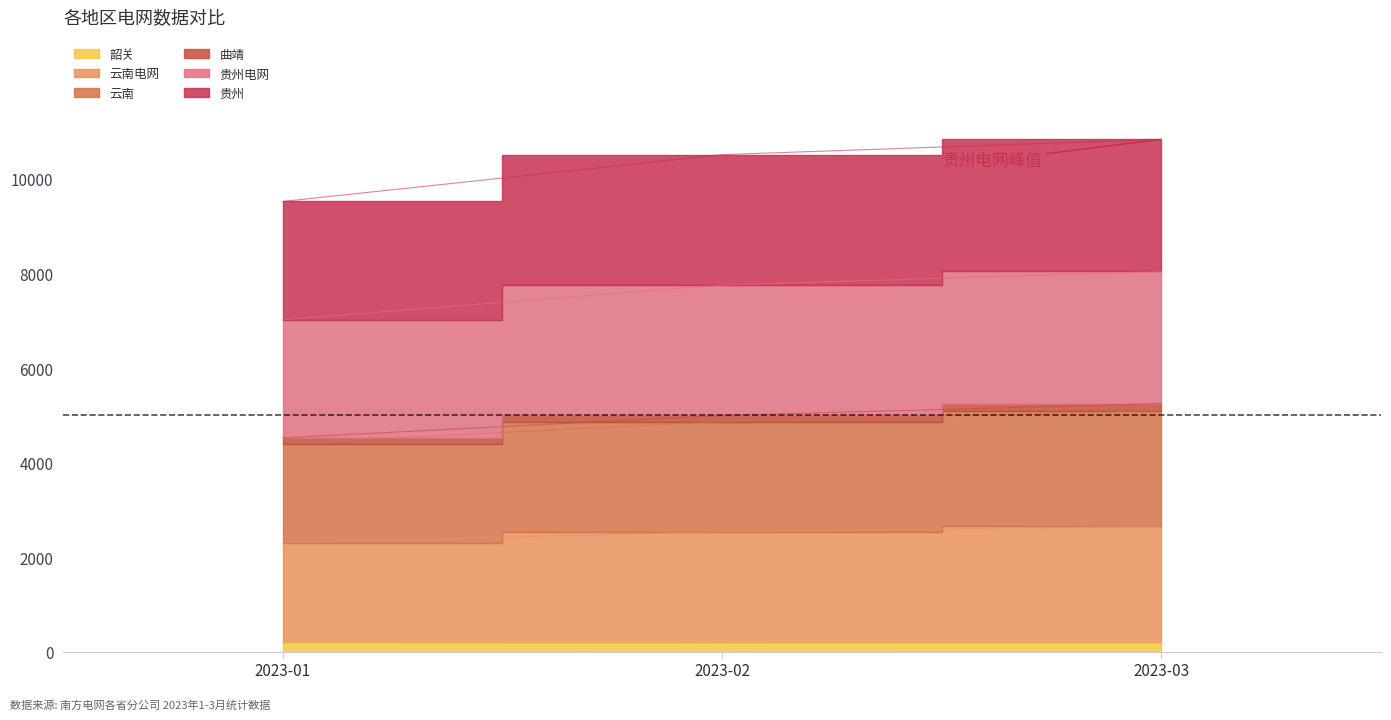

Which category has the lowest value in the 云南 series?

2023-01